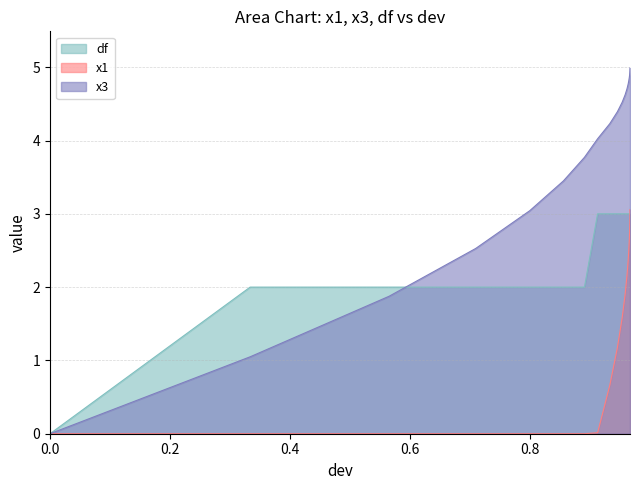

What are all the series names shown in the legend?

df, x1, x3